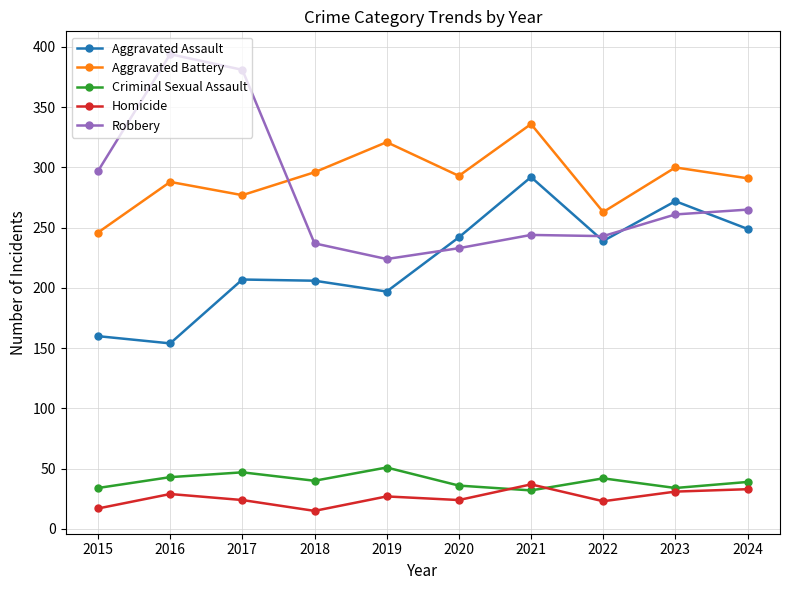

True or false: Robbery and Criminal Sexual Assault cross at least once.

False